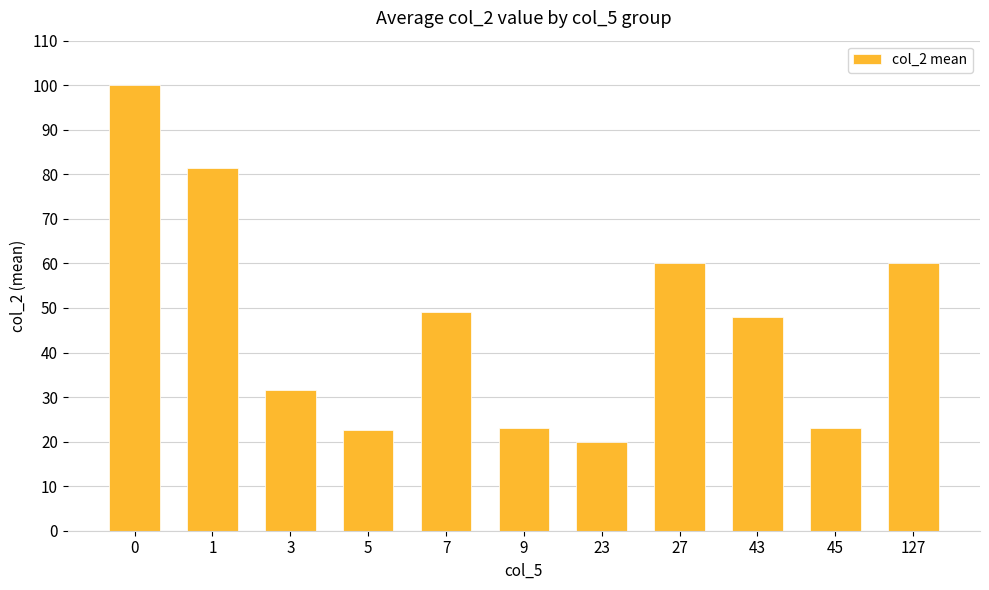

Is it true that the value at 23 is 29.0?

False